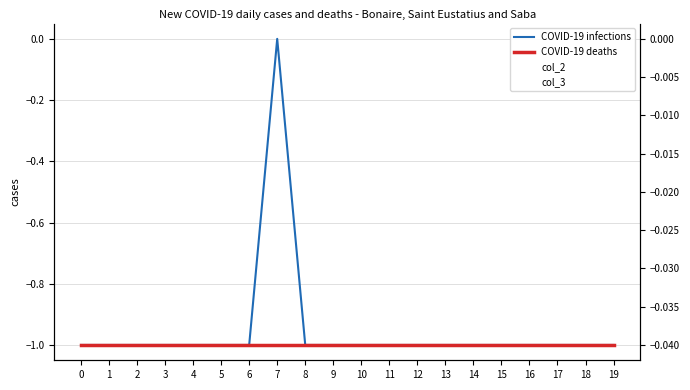

The COVID-19 deaths series shows -1 at 8. True or false?

False